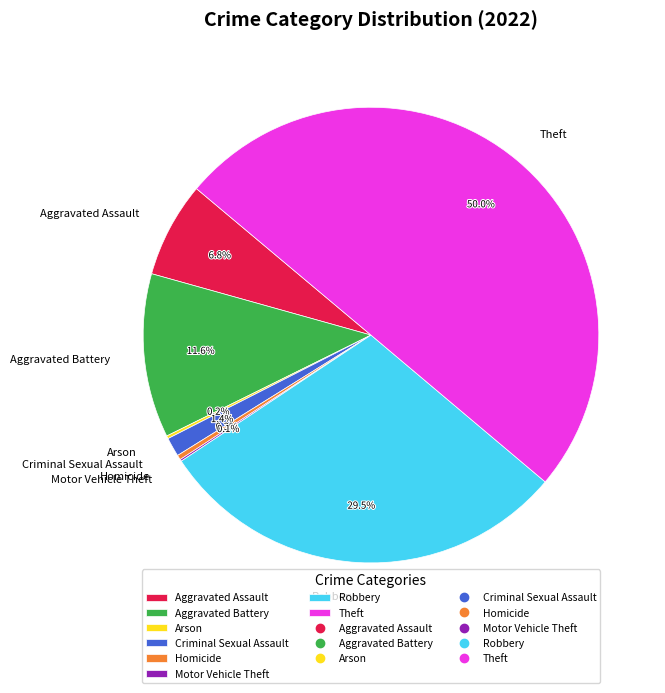

Which slice is the largest?

Theft